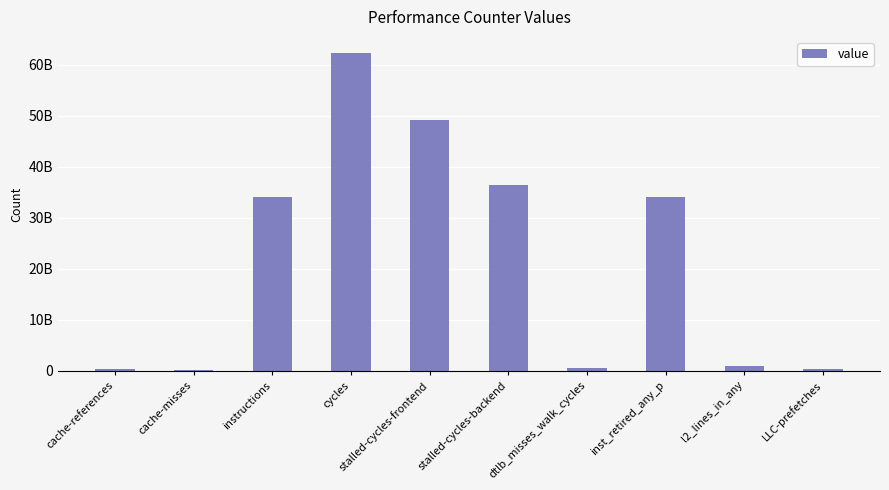

What is the change in value from cache-misses to stalled-cycles-frontend?

+48905716951